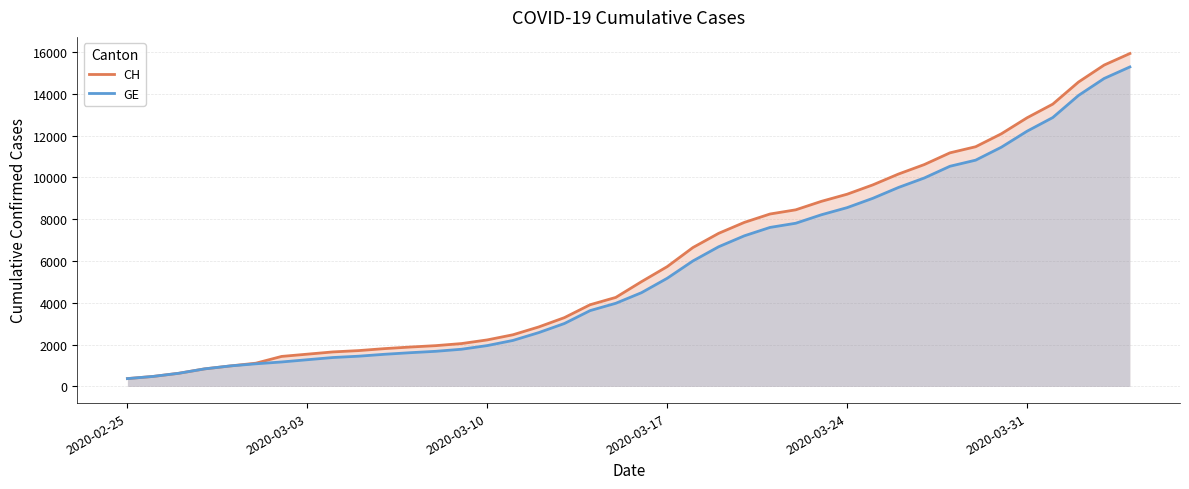

Which series has the largest range (max minus min)?

CH